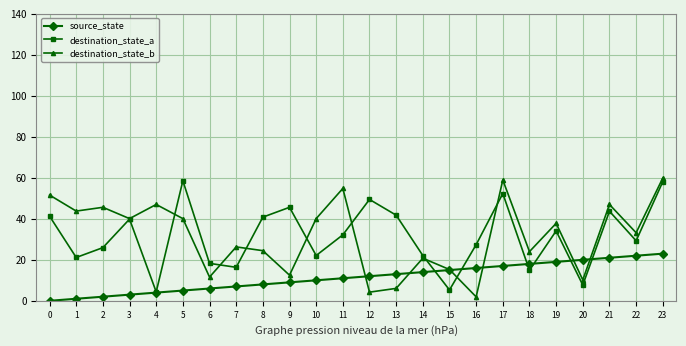

What is the value of the source_state point at the 18th from the left?

17.0